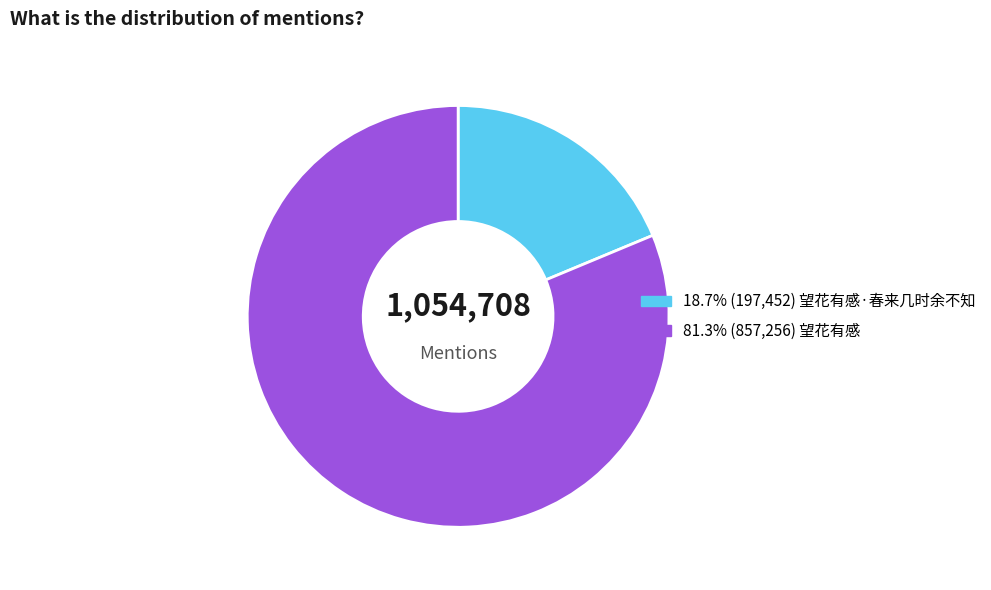

Count the number of slices in the pie.

2